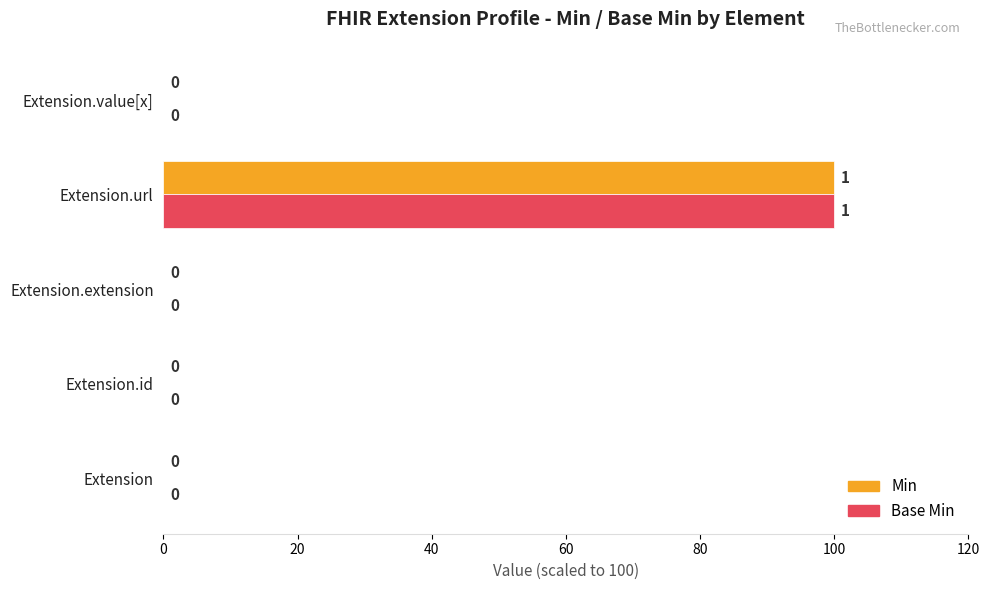

How many data points in Min are above 0?

1